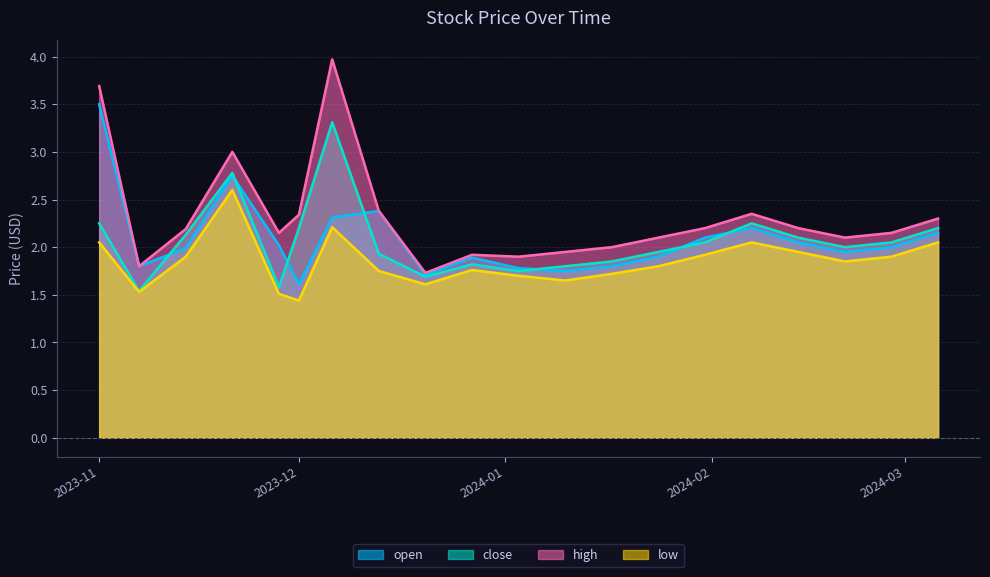

Which label corresponds to the smallest value in the chart?

2023-12